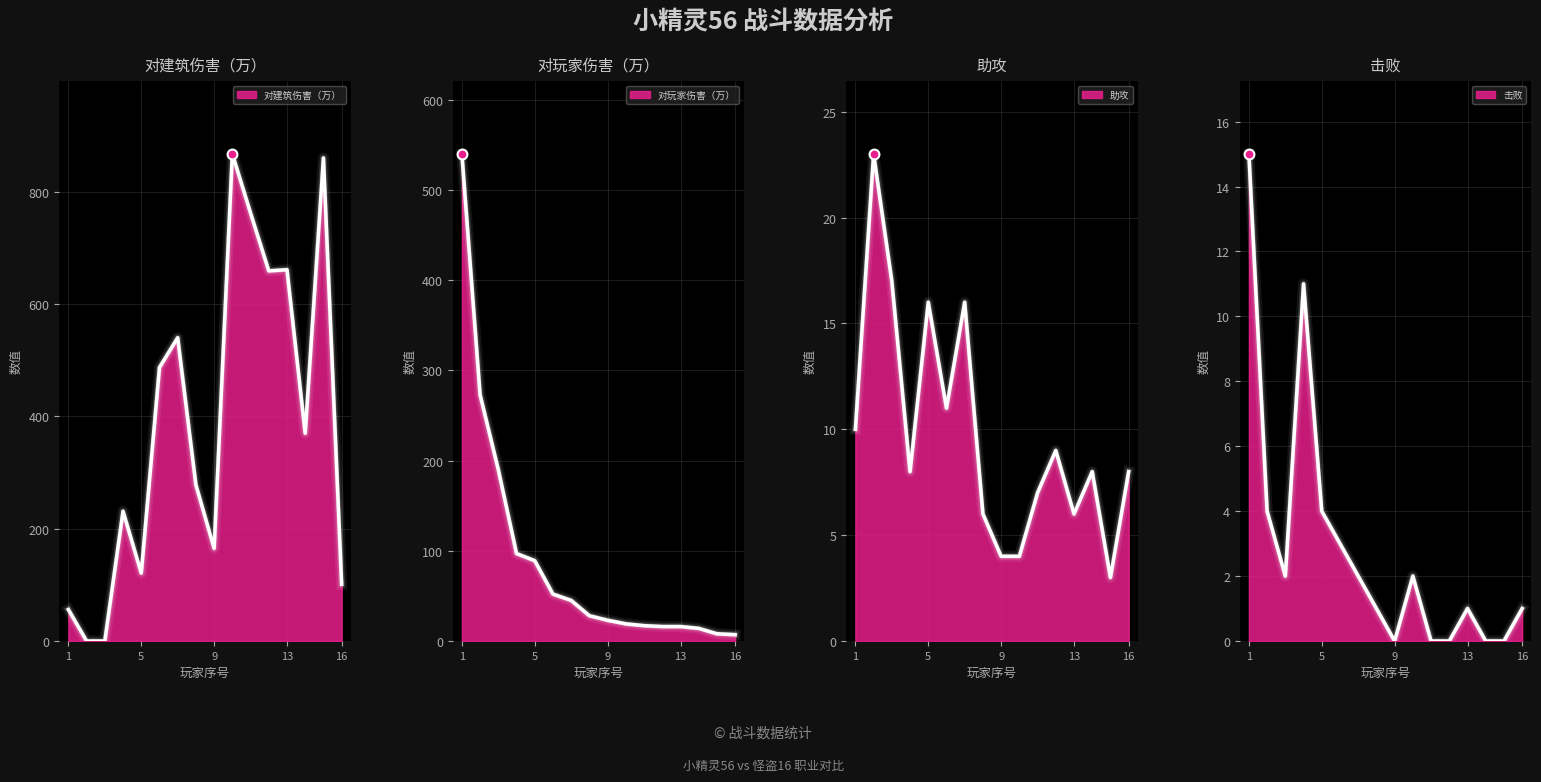

Which series reaches the maximum Y coordinate?

对建筑伤害（万）